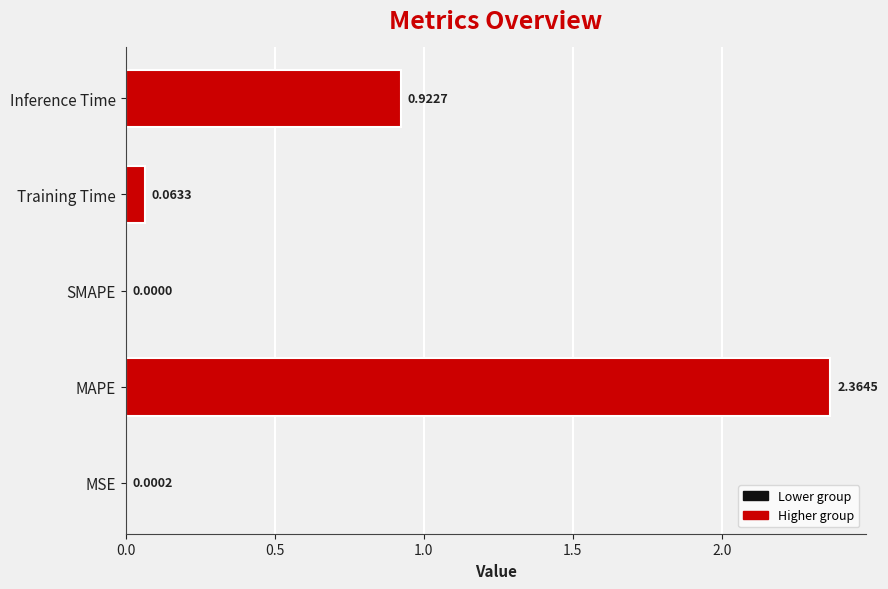

Are the bars grouped side by side (vs. stacked)?

No